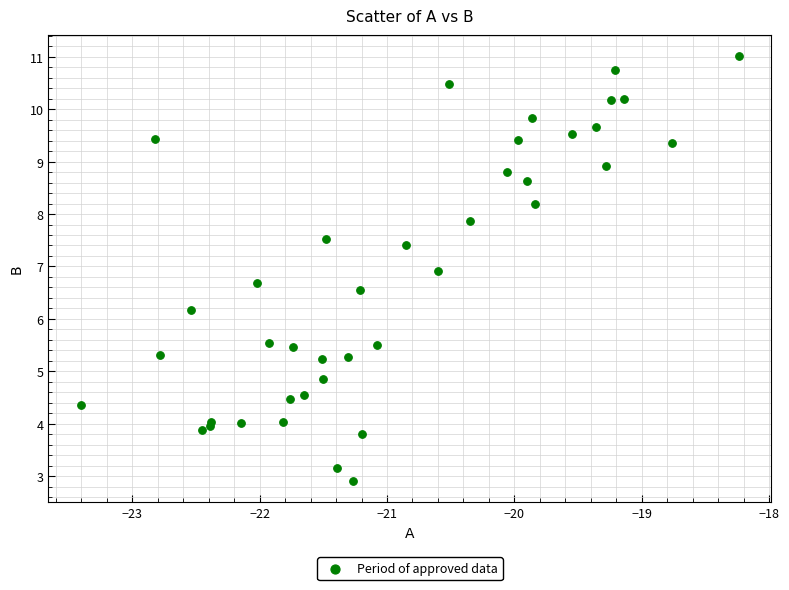

What Y value in the scatter plot is closest to 6?

6.2